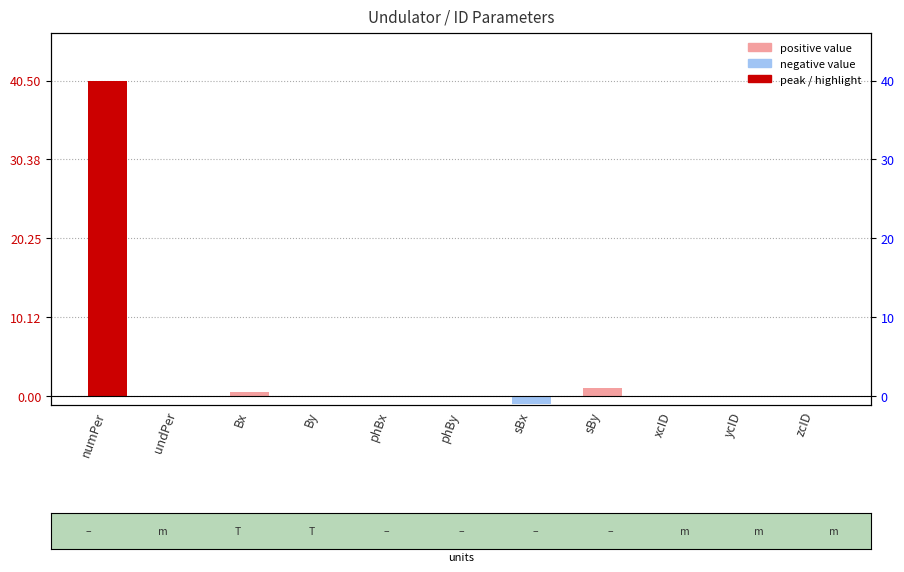

True or false: the data shows -1.0 at sBx.

True